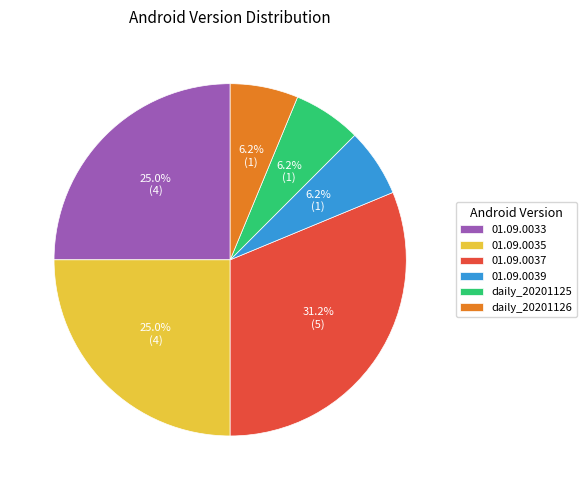

Do 01.09.0037 and daily_20201125 together represent more than half of the pie?

No